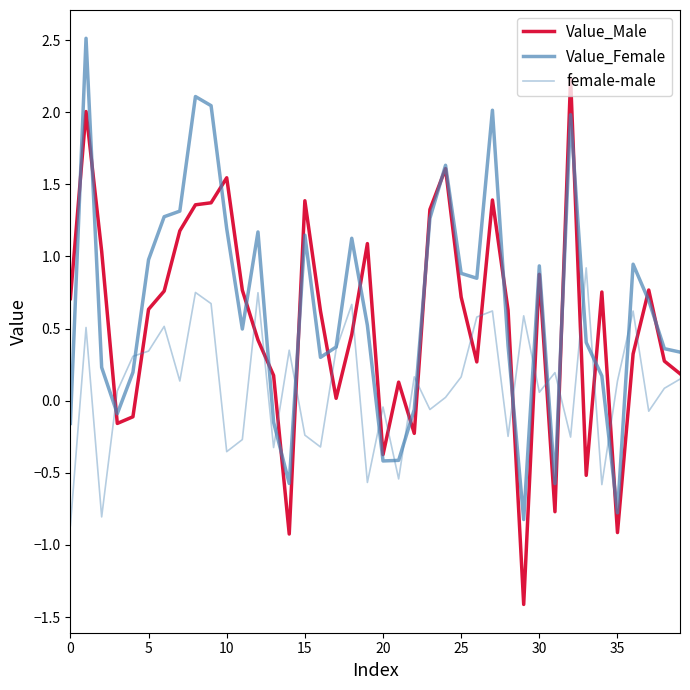

Reading right to left, what are all the values shown in this chart?

Value_Male: 0.2	0.3	0.8	0.3	-0.9	0.8	-0.5	2.2	-0.8	0.9	-1.4	0.6	1.4	0.3	0.7	1.6	1.3	-0.2	0.1	-0.4	1.1	0.5	0.0	0.6	1.4	-0.9	0.2	0.4	0.8	1.5	1.4	1.4	1.2	0.8	0.6	-0.1	-0.2	1.0	2.0	0.7
Value_Female: 0.3	0.4	0.7	0.9	-0.8	0.2	0.4	2.0	-0.6	0.9	-0.8	0.4	2.0	0.8	0.9	1.6	1.3	-0.1	-0.4	-0.4	0.5	1.1	0.4	0.3	1.1	-0.6	-0.1	1.2	0.5	1.2	2.0	2.1	1.3	1.3	1.0	0.2	-0.1	0.2	2.5	-0.2
female-male: 0.1	0.1	-0.1	0.6	0.1	-0.6	0.9	-0.3	0.2	0.1	0.6	-0.2	0.6	0.6	0.2	0.0	-0.1	0.2	-0.5	-0.0	-0.6	0.7	0.4	-0.3	-0.2	0.4	-0.3	0.7	-0.3	-0.4	0.7	0.8	0.1	0.5	0.3	0.3	0.1	-0.8	0.5	-0.9